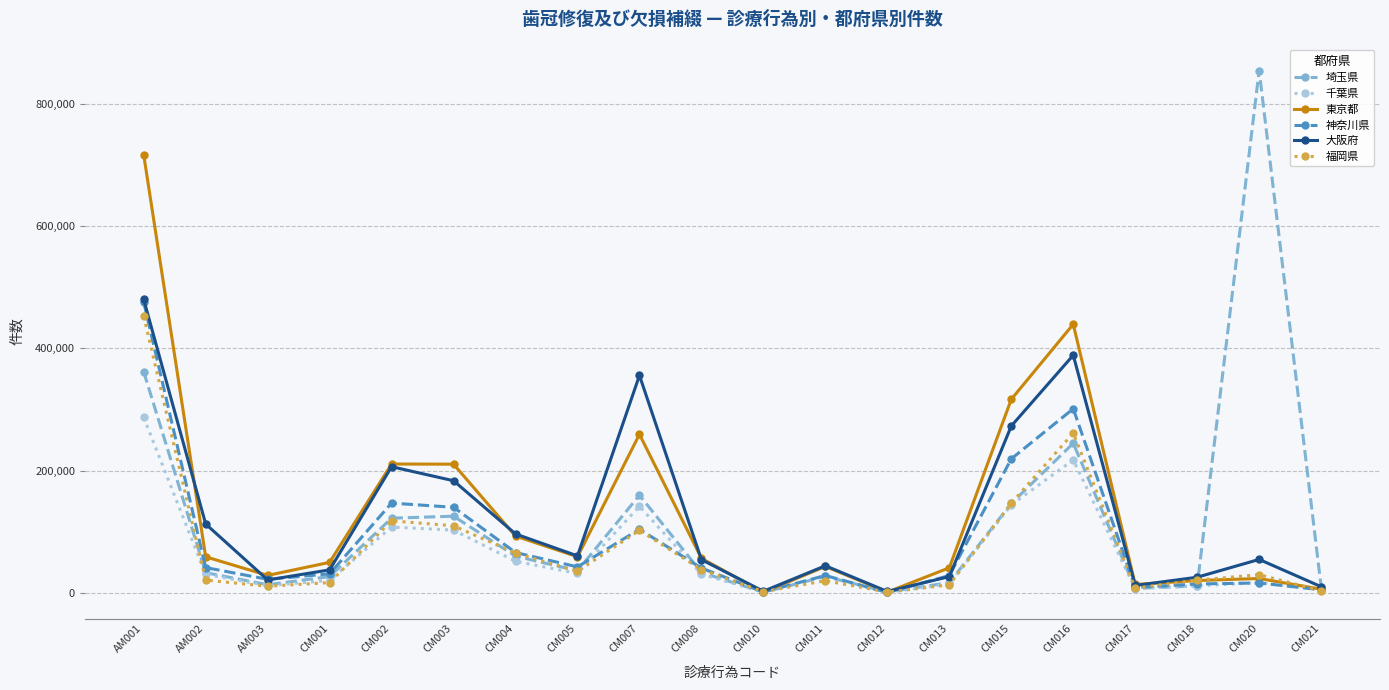

At which category does the chart reach its peak across all series?

CM020